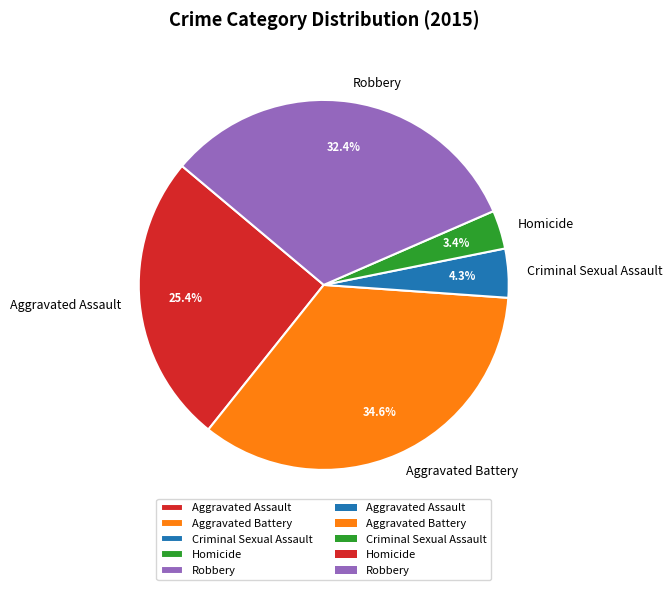

What percentage is NOT represented by Criminal Sexual Assault?

95.7%